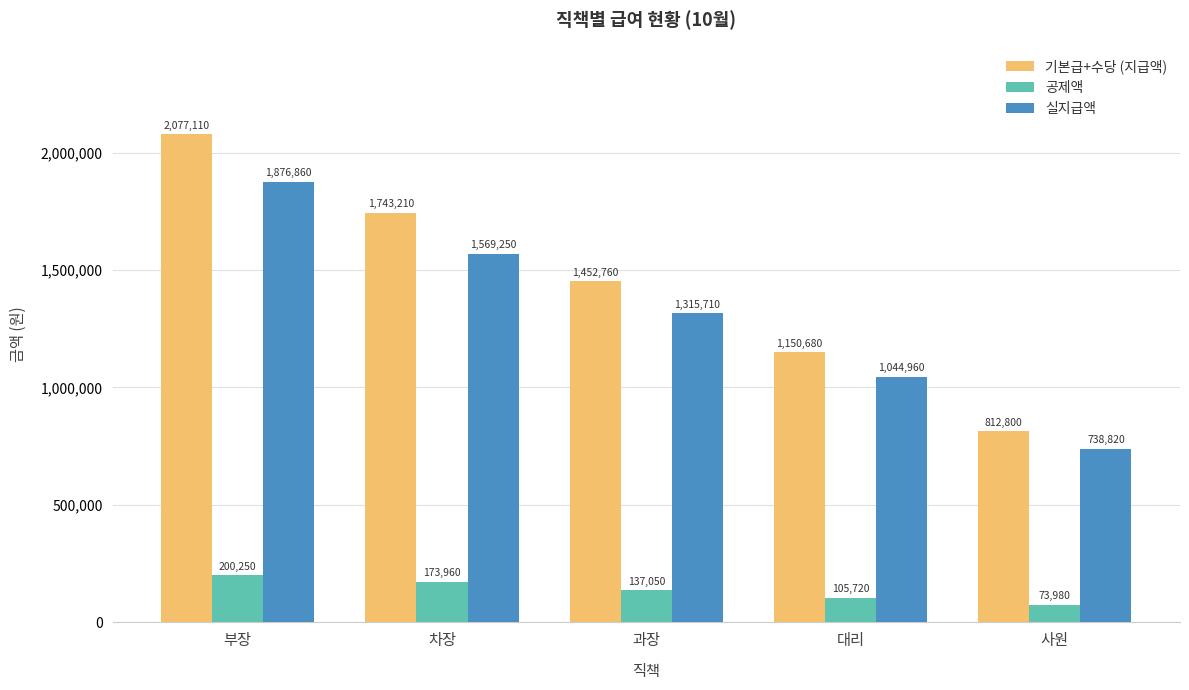

Which label corresponds to the smallest value in the chart?

사원